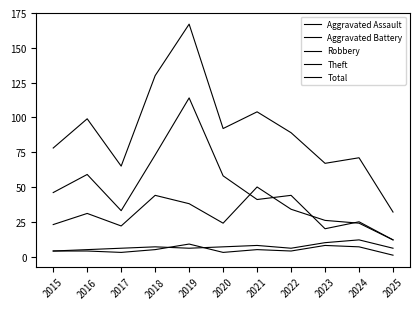

Does the chart have visible grid lines?

No